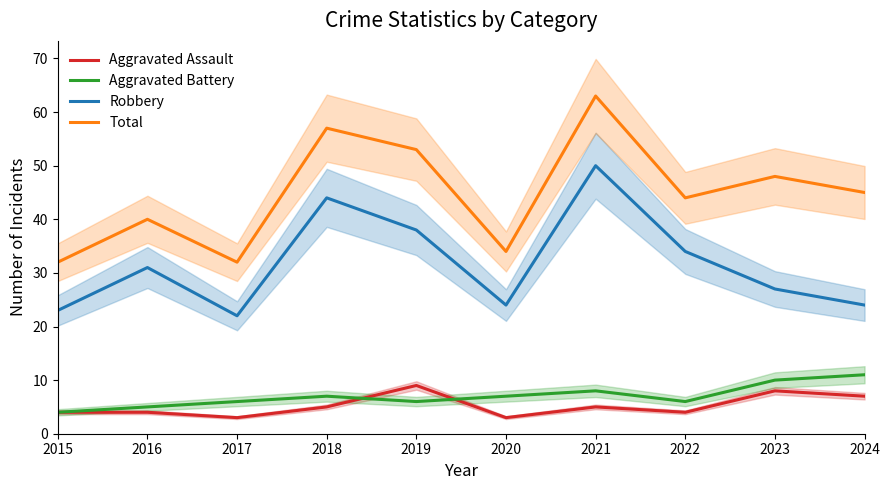

What is the total value across all series at 2023?

93